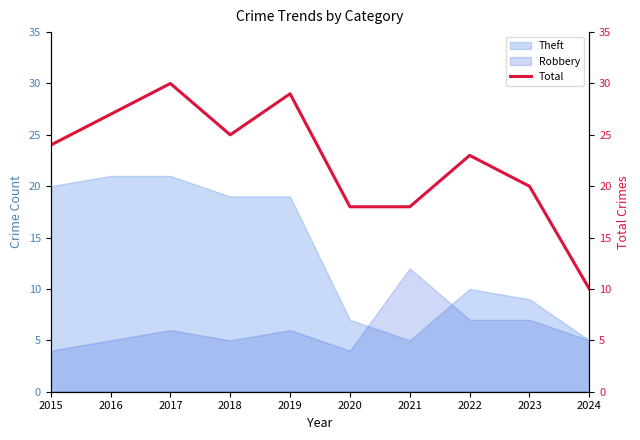

Rank the categories by value from lowest to highest.

2024, 2020, 2021, 2023, 2022, 2015, 2018, 2016, 2019, 2017